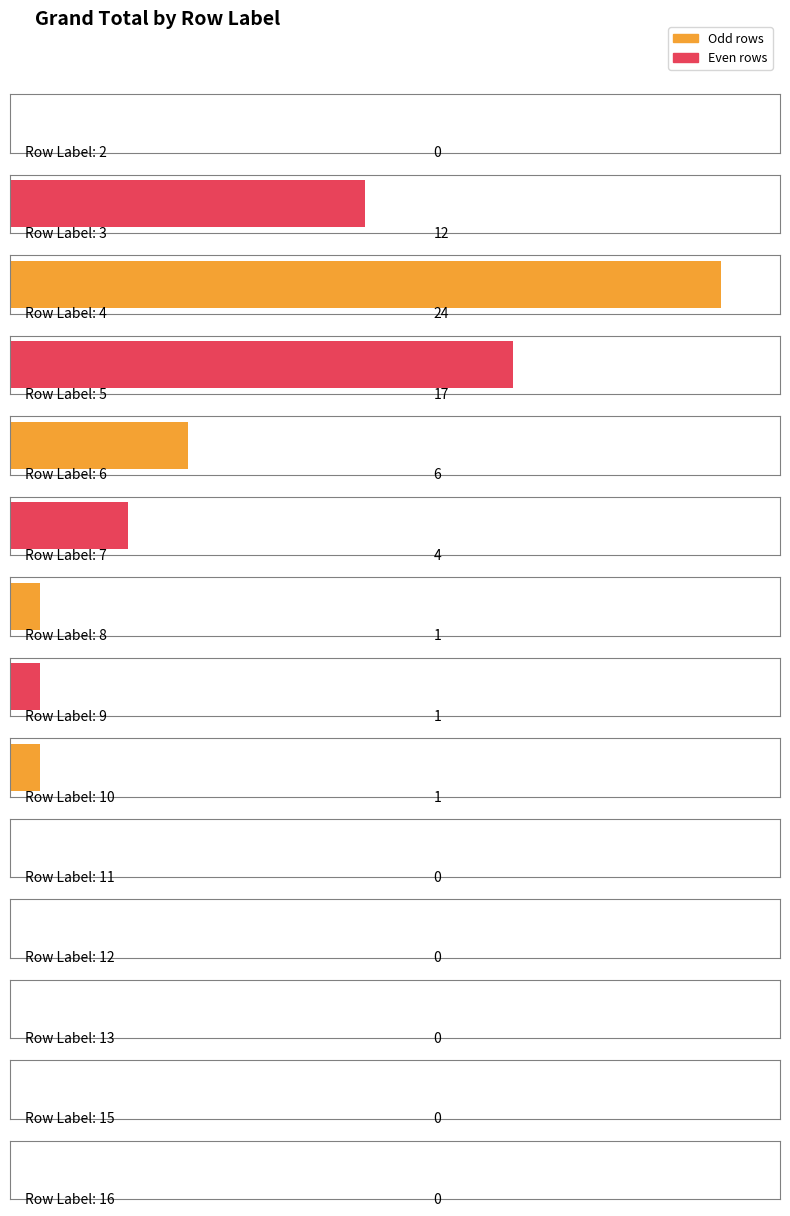

List the labels in order of value, largest first.

4, 5, 3, 6, 7, 8, 9, 10, 2, 11, 12, 13, 15, 16